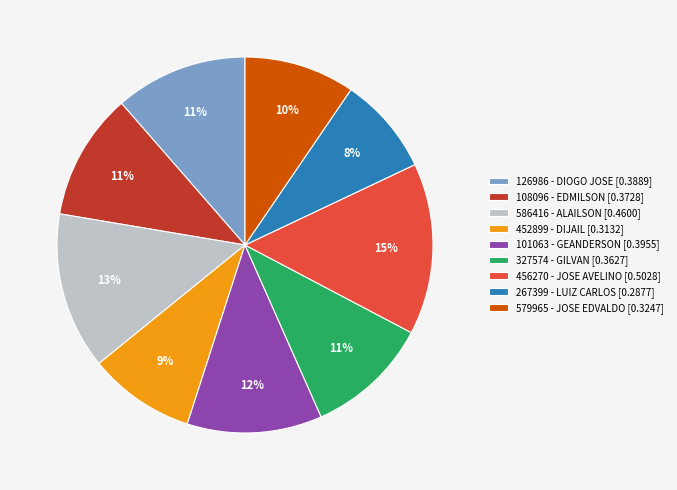

What is the largest slice in the pie chart?

456270 - JOSE AVELINO